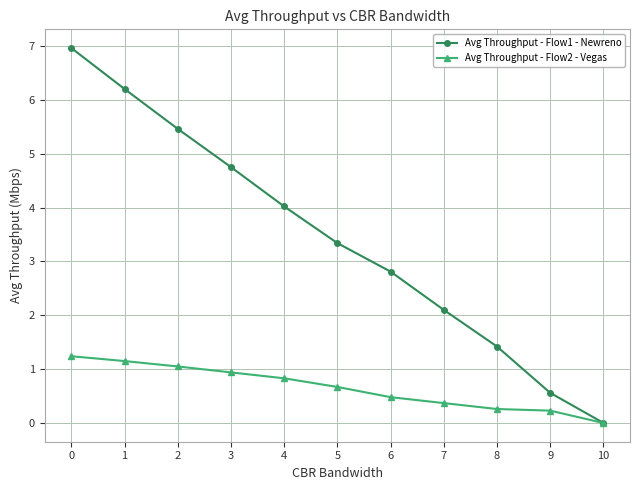

Count the number of data series in this chart.

2